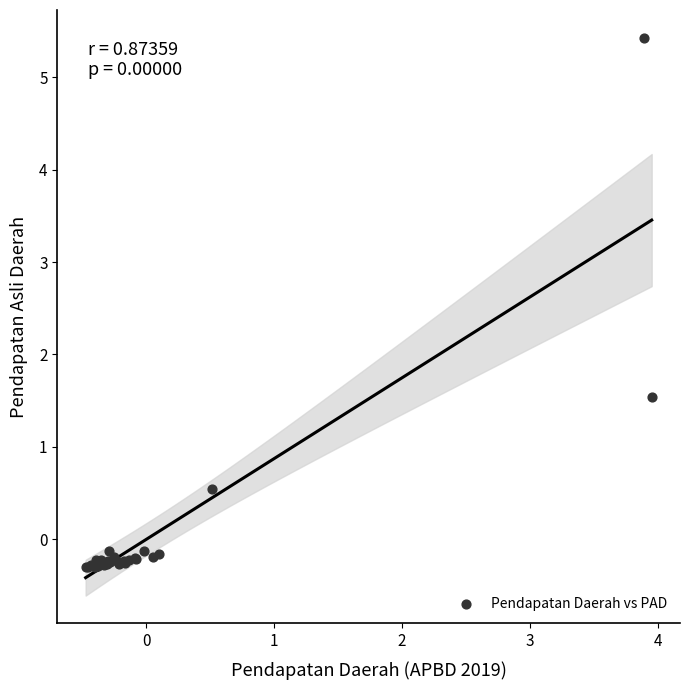

What Y value in the scatter plot is closest to 2?

1.5